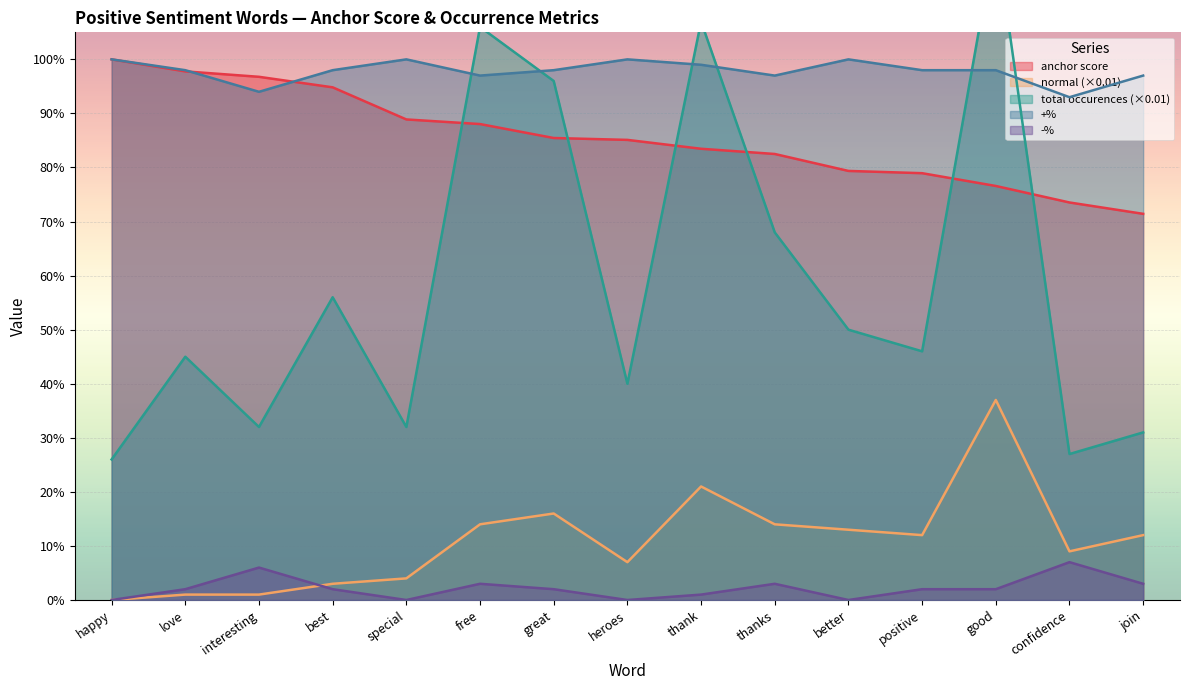

Rank the series at thanks from highest to lowest value.

+%, anchor score, total occurences, normal, -%